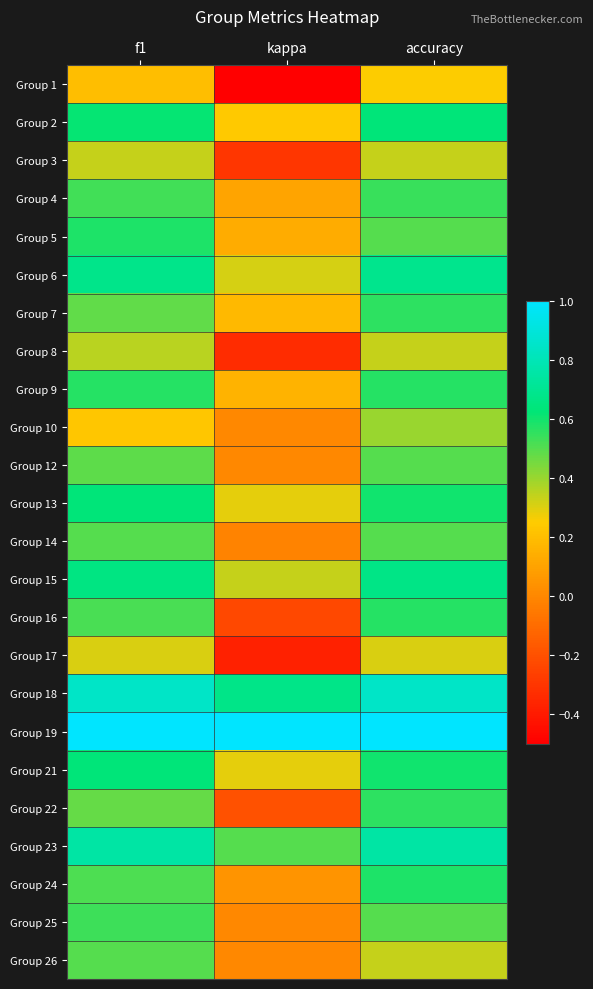

Reading right to left, list all the values displayed in this chart.

Group 1: accuracy=0.2	kappa=-0.5	f1=0.2
Group 2: accuracy=0.6	kappa=0.2	f1=0.6
Group 3: accuracy=0.3	kappa=-0.3	f1=0.3
Group 4: accuracy=0.5	kappa=0.1	f1=0.5
Group 5: accuracy=0.5	kappa=0.1	f1=0.6
Group 6: accuracy=0.7	kappa=0.3	f1=0.7
Group 7: accuracy=0.6	kappa=0.2	f1=0.5
Group 8: accuracy=0.3	kappa=-0.3	f1=0.4
Group 9: accuracy=0.6	kappa=0.2	f1=0.6
Group 10: accuracy=0.4	kappa=0.0	f1=0.2
Group 12: accuracy=0.5	kappa=0.0	f1=0.5
Group 13: accuracy=0.6	kappa=0.3	f1=0.6
Group 14: accuracy=0.5	kappa=-0.0	f1=0.5
Group 15: accuracy=0.7	kappa=0.3	f1=0.7
Group 16: accuracy=0.6	kappa=-0.2	f1=0.5
Group 17: accuracy=0.3	kappa=-0.4	f1=0.3
Group 18: accuracy=0.8	kappa=0.7	f1=0.8
Group 19: accuracy=1.0	kappa=1.0	f1=1.0
Group 21: accuracy=0.6	kappa=0.3	f1=0.6
Group 22: accuracy=0.6	kappa=-0.2	f1=0.5
Group 23: accuracy=0.8	kappa=0.5	f1=0.7
Group 24: accuracy=0.6	kappa=0.0	f1=0.5
Group 25: accuracy=0.5	kappa=0.0	f1=0.5
Group 26: accuracy=0.3	kappa=0.0	f1=0.5